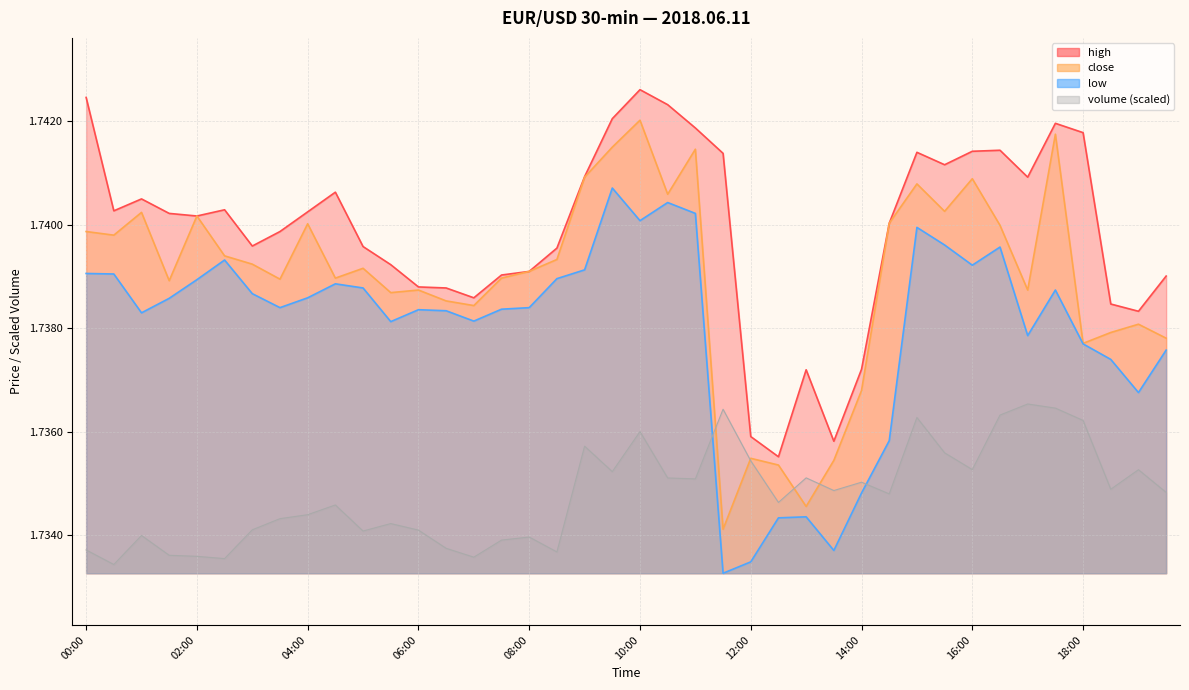

The low series shows 2.9 at 07:00. True or false?

False